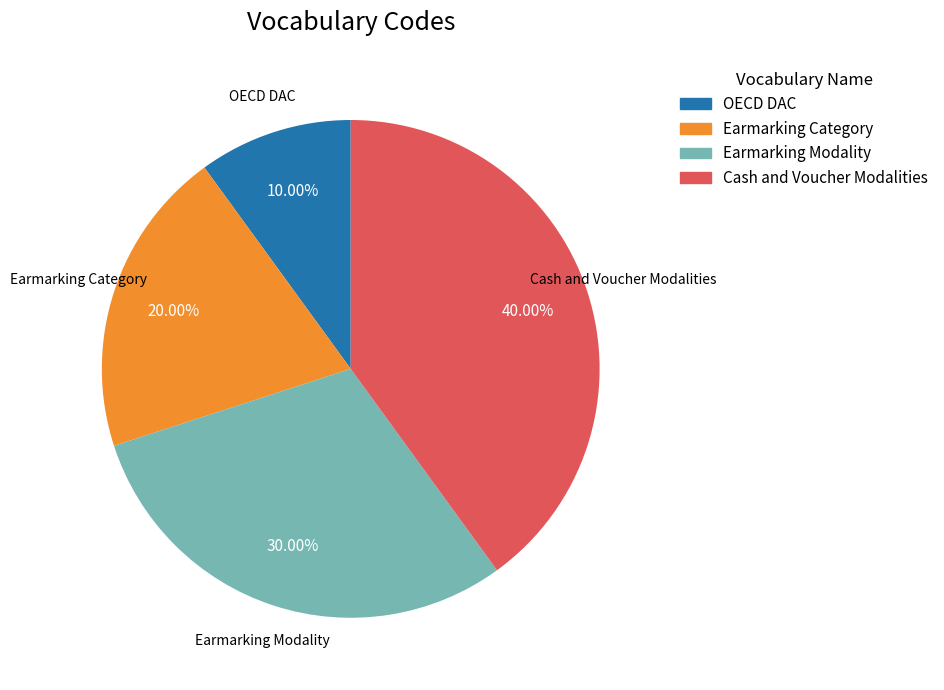

Between Earmarking Category and Cash and Voucher Modalities, which is larger?

Cash and Voucher Modalities